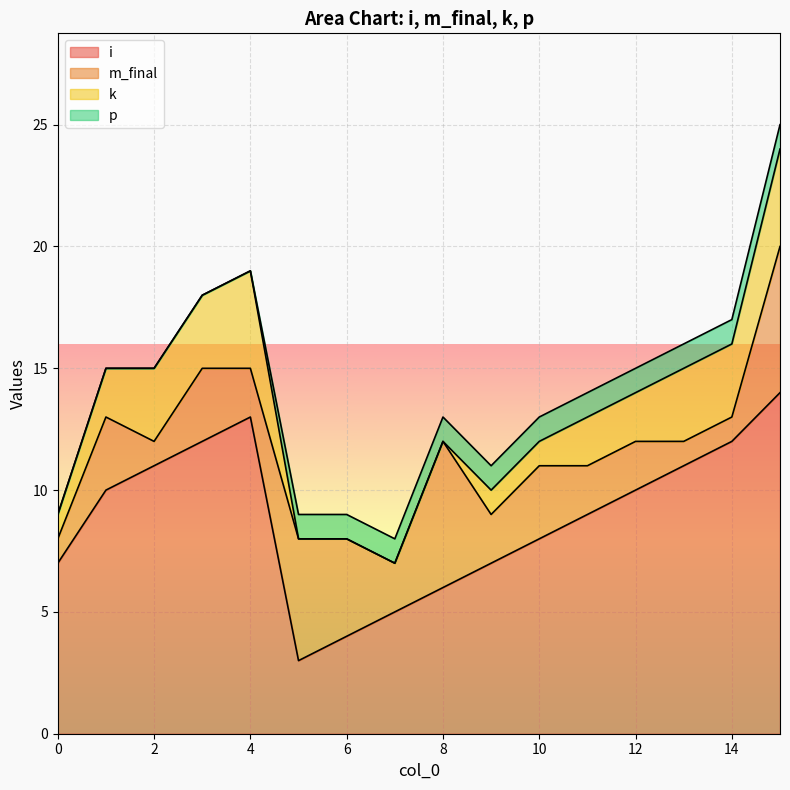

Is it true that i equals 3 at 7?

False